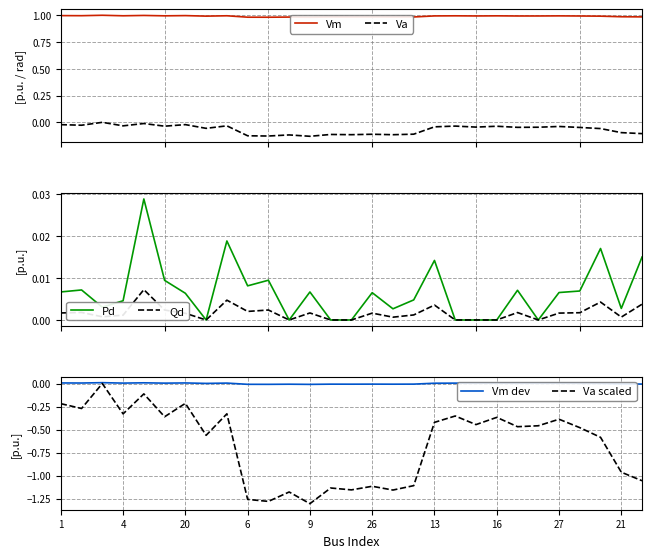

True or false: Vm and Va scaled cross at least once.

False